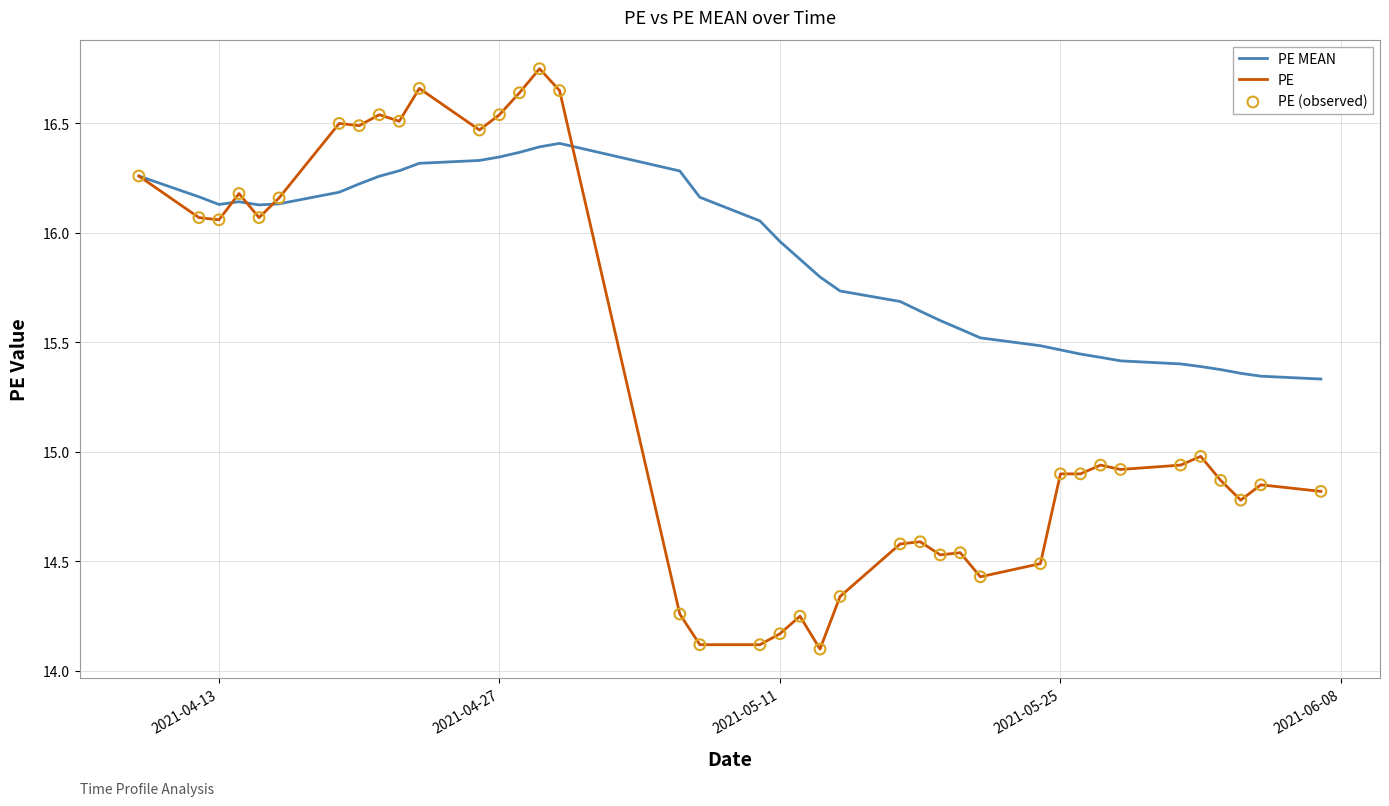

At how many categories does at least one series exceed 14?

39